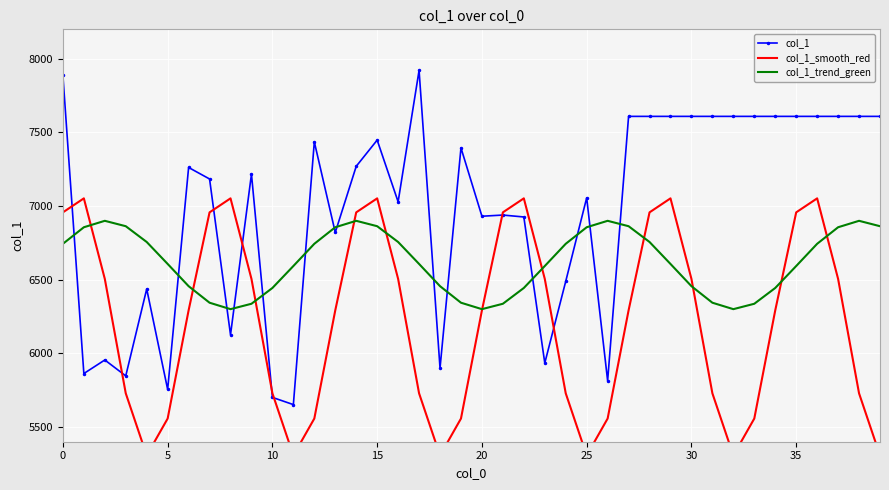

Which category has the highest value across all series?

17